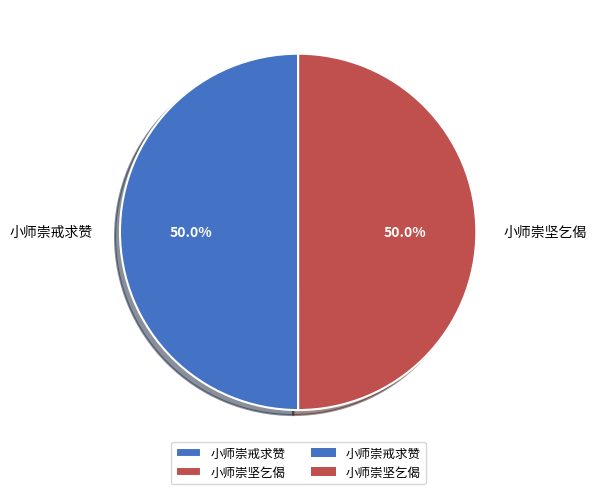

Is it true that 小师崇坚乞偈 is 59% of the pie?

False